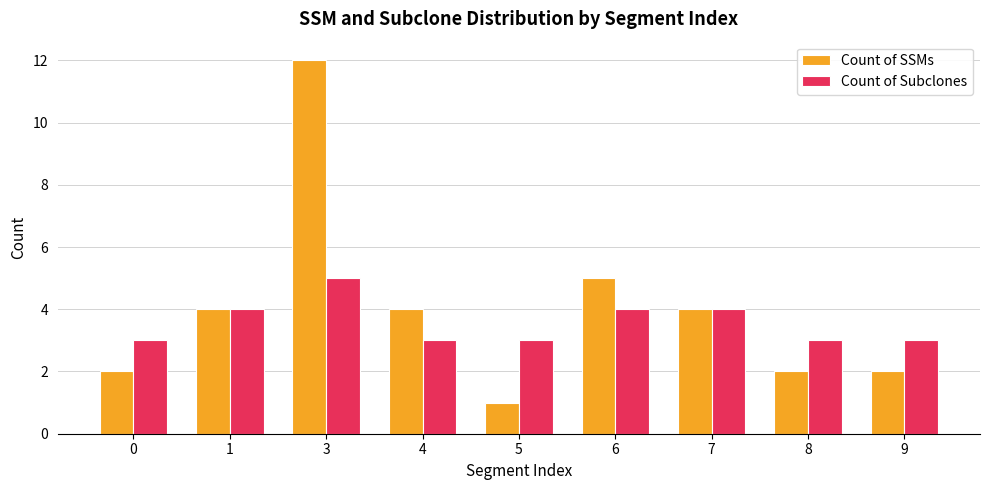

Is it true that Count of SSMs equals 2 at 8?

True